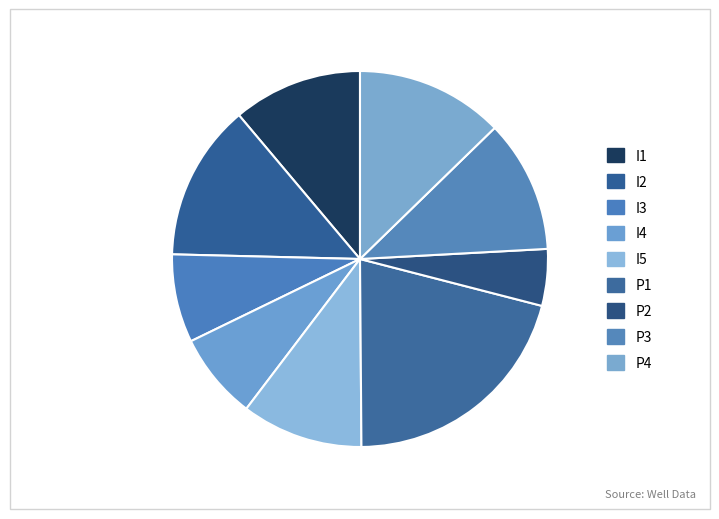

Which category has the smallest portion of the pie?

P2